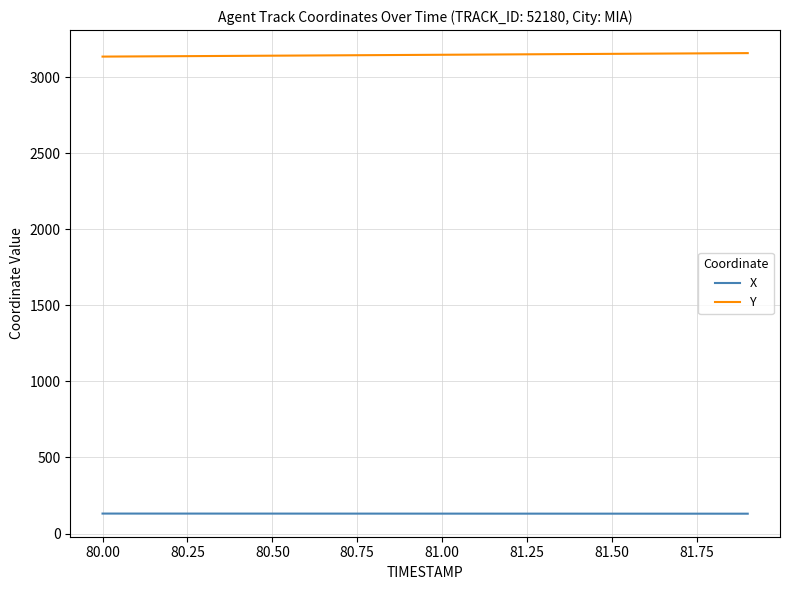

List the series in order of their overall mean, highest first.

Y, X